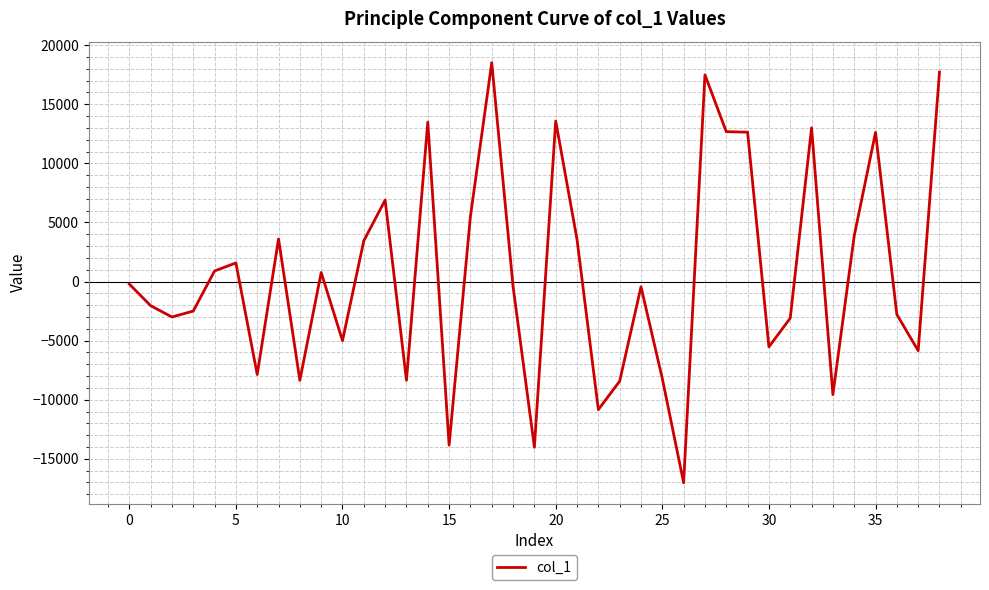

What is the difference between the maximum and minimum values?

35550.7